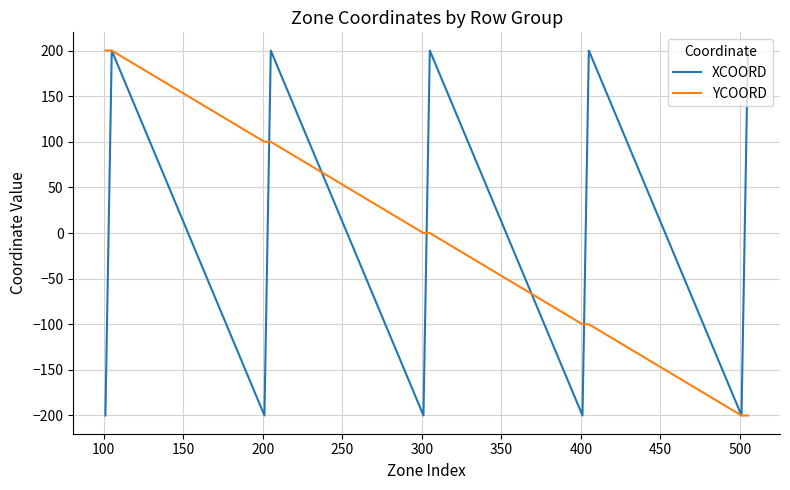

What is the difference between the maximum and second lowest values in the YCOORD series?

400